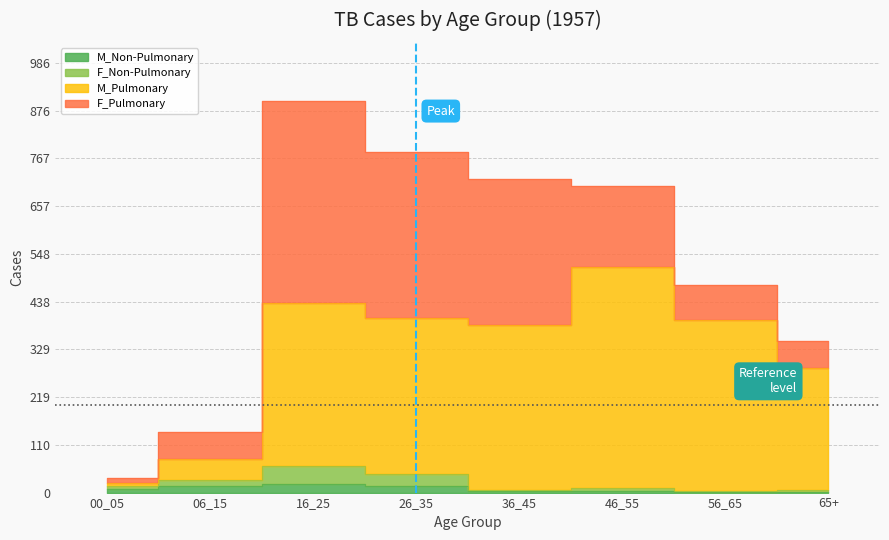

Which series has the largest total across all categories?

M_Pulmonary